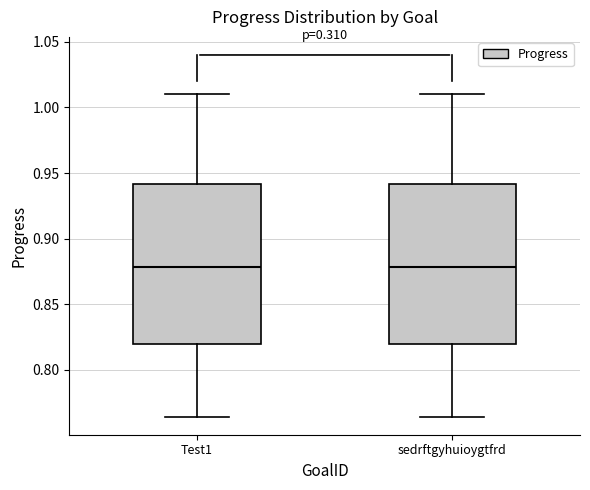

Where does the lower whisker of the box for sedrftgyhuioygtfrd end on the y-axis? The values are not printed on the chart, so give them approximately, as read against the axis.

0.765